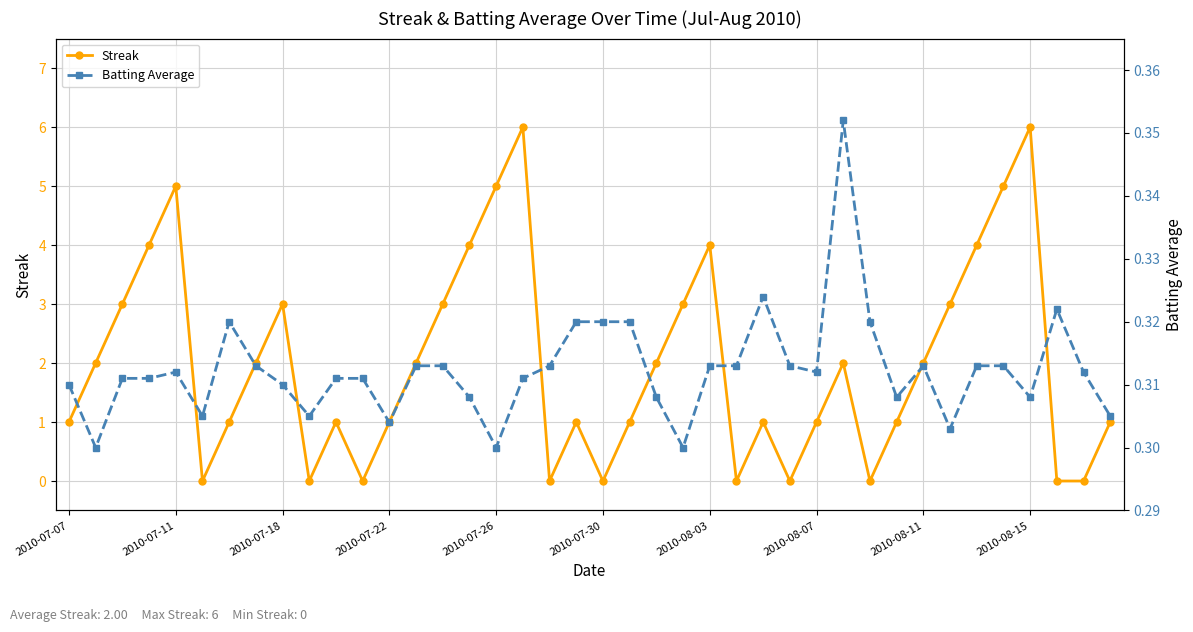

At which category does Streak reach its first local peak?

2010-07-11